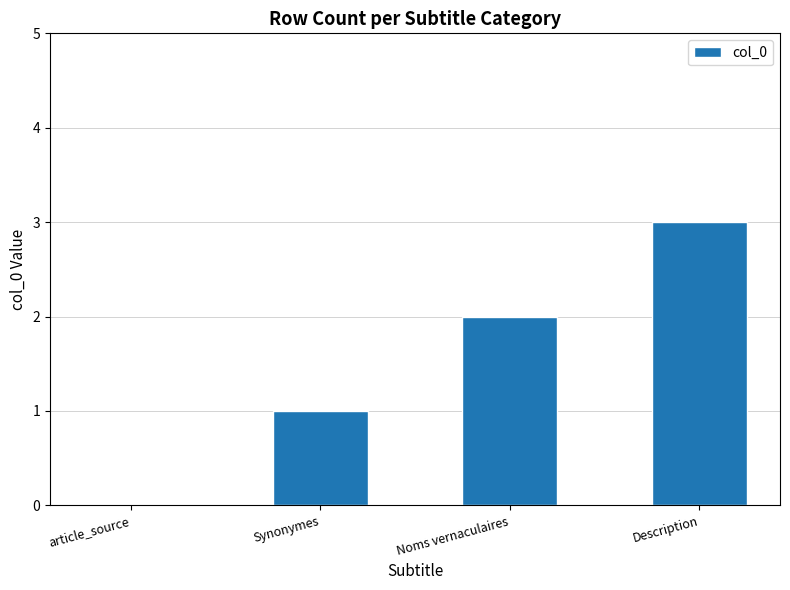

What is the sum of the values at article_source and Description?

3